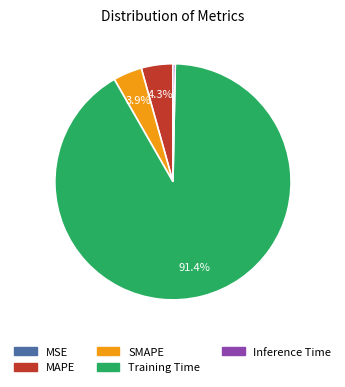

What percentage is the Training Time slice, to the nearest percent?

91%